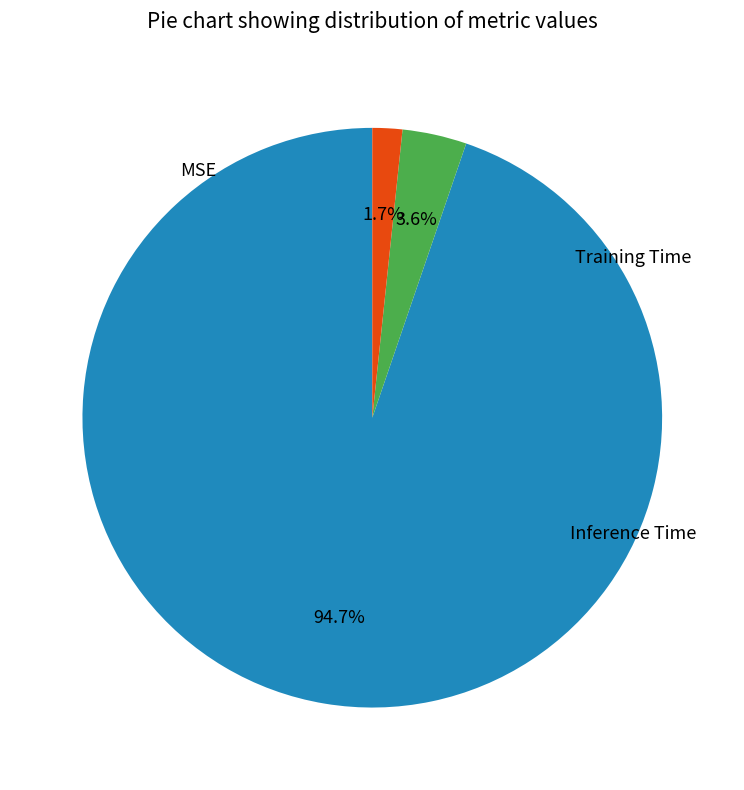

Is there any slice that represents more than half of the pie?

Yes